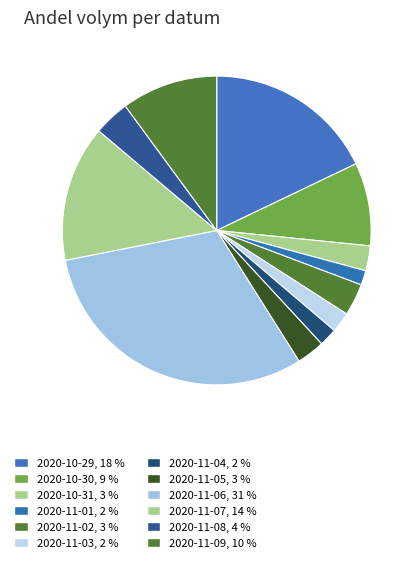

What is the ratio of the value at 2020-11-05 to the value at 2020-11-06?

0.1